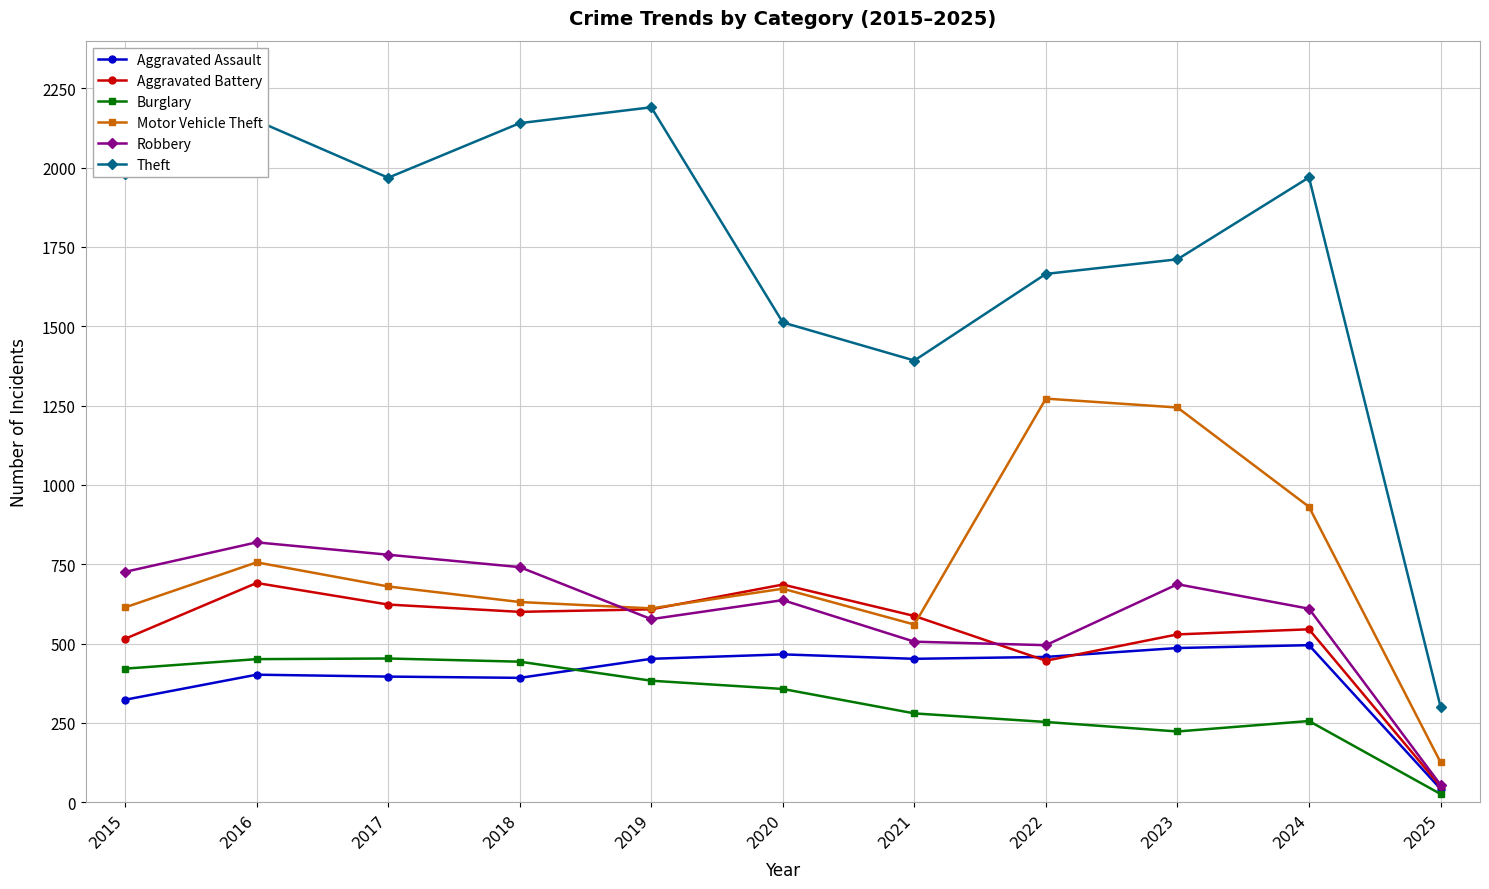

Which series has the largest total across all categories?

Theft